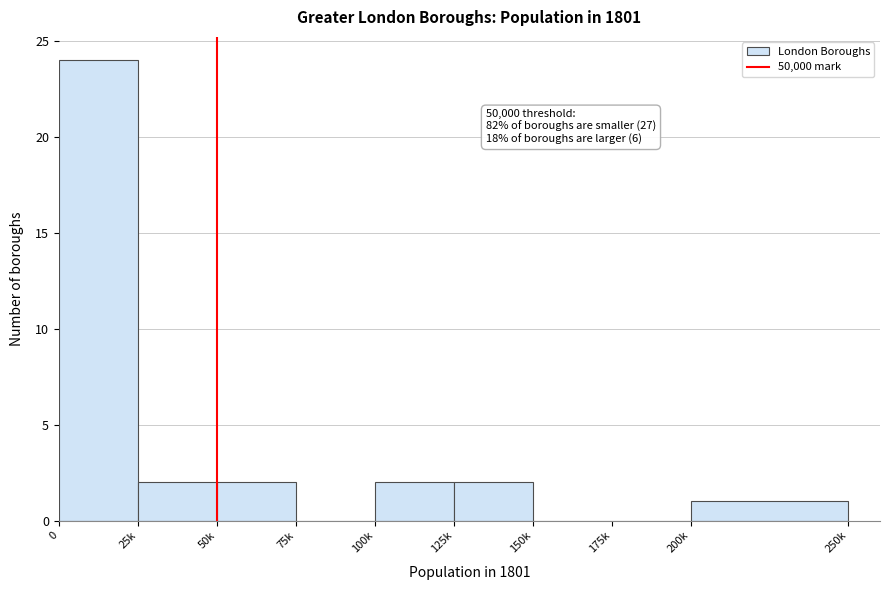

Reading left to right, transcribe all the data shown in this chart.

0=24	25k=2	50k=2	75k=0	100k=2	125k=2	150k=0	175k=0	200k=1